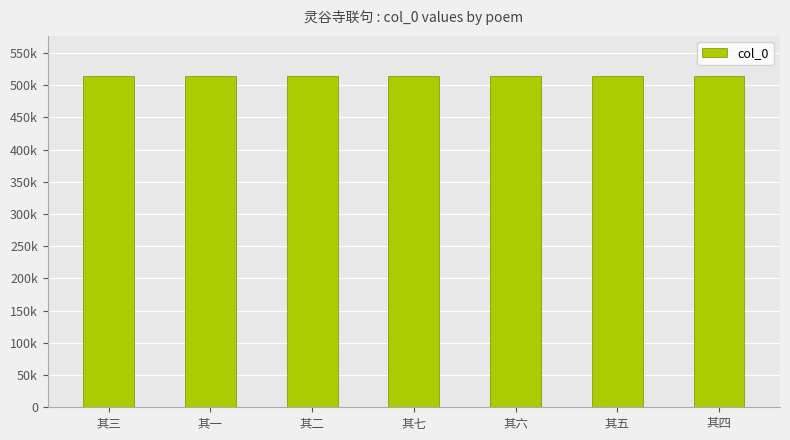

What is the label of the 3rd bar from the right?

其六